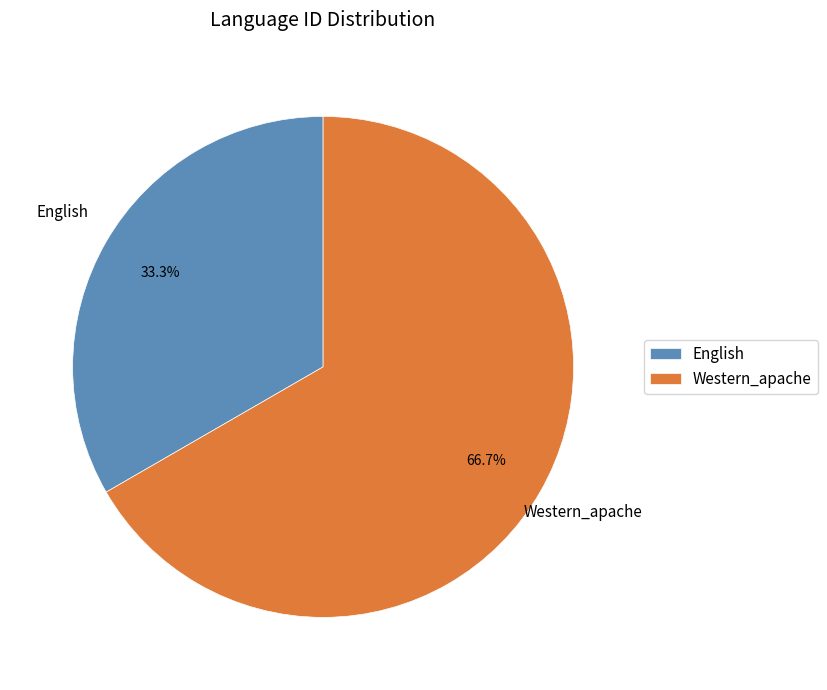

How many slices are in this pie chart?

2